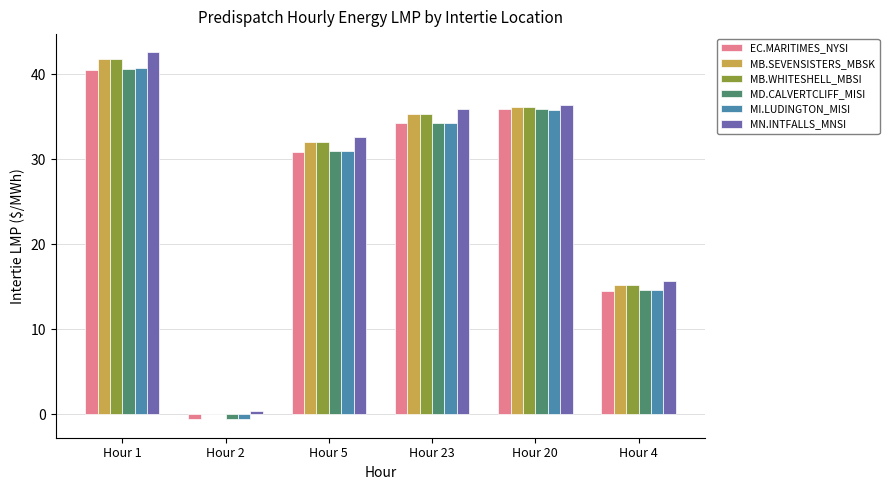

Which series changed the most between Hour 1 and Hour 23?

MN.INTFALLS_MNSI